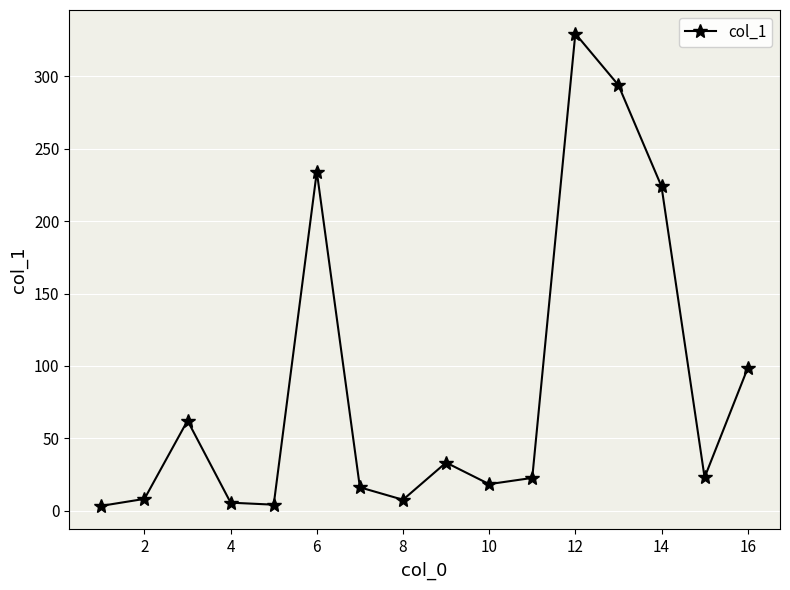

How many points are higher than both their immediate neighbors (excluding endpoints)?

4